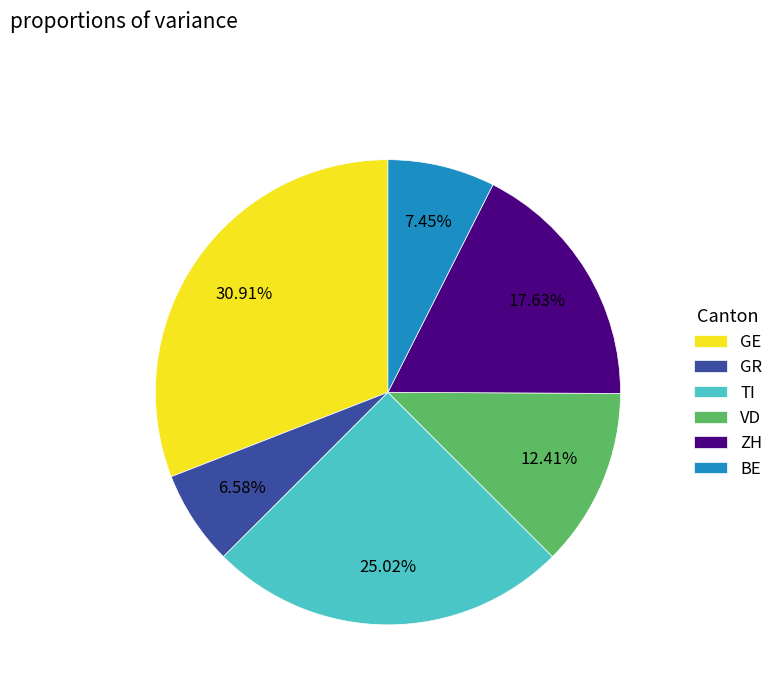

Which category has the biggest portion of the pie?

GE